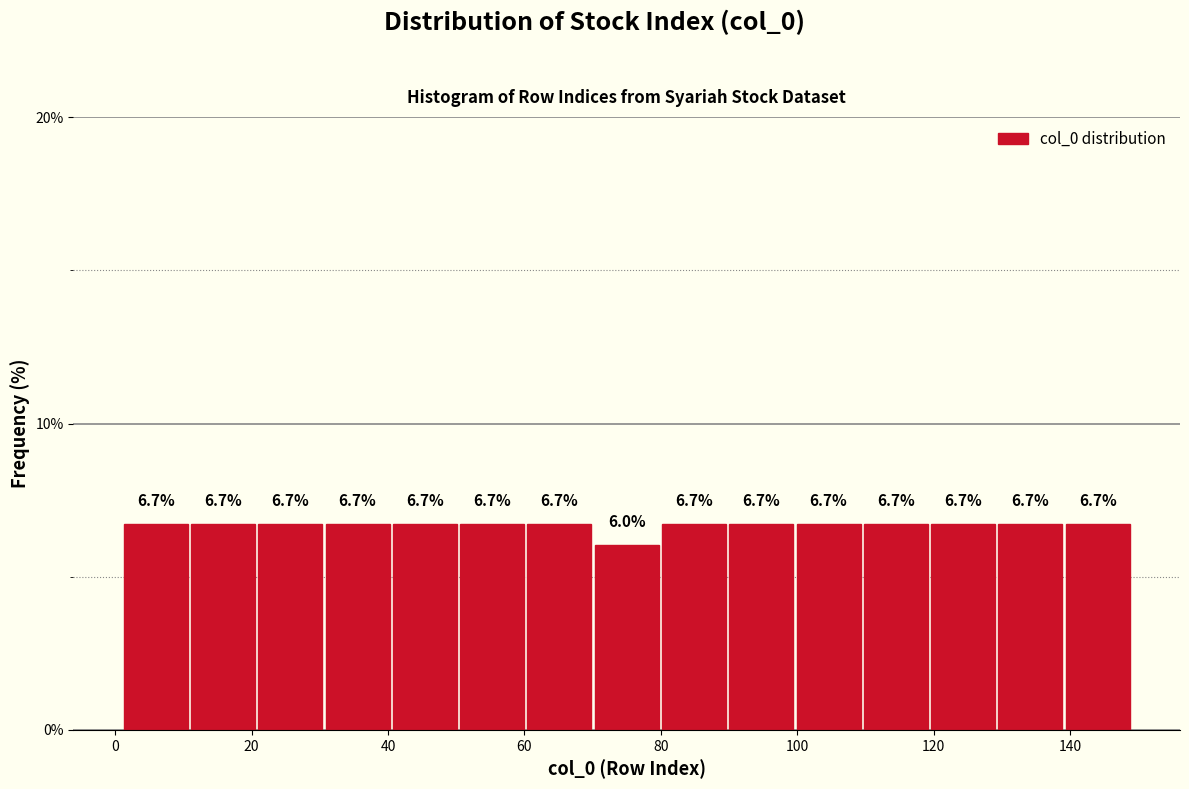

Reading left to right, list every bar in this chart as the range it spans on the x-axis followed by its height. The bar edges are not printed on the chart, so give them approximately, as read against the axis.

2 to 10: 6.7
10 to 20: 6.7
20 to 30: 6.7
30 to 40: 6.7
40 to 50: 6.7
50 to 60: 6.7
60 to 70: 6.7
70 to 80: 6.0
80 to 90: 6.7
90 to 100: 6.7
100 to 110: 6.7
110 to 120: 6.7
120 to 130: 6.7
130 to 140: 6.7
140 to 150: 6.7